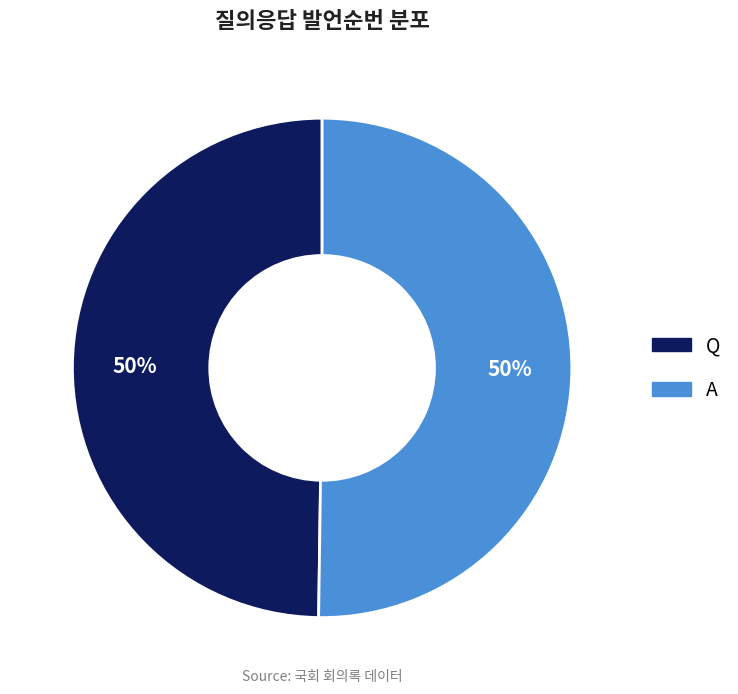

To the nearest percent, what is the combined percentage of A and Q?

100%